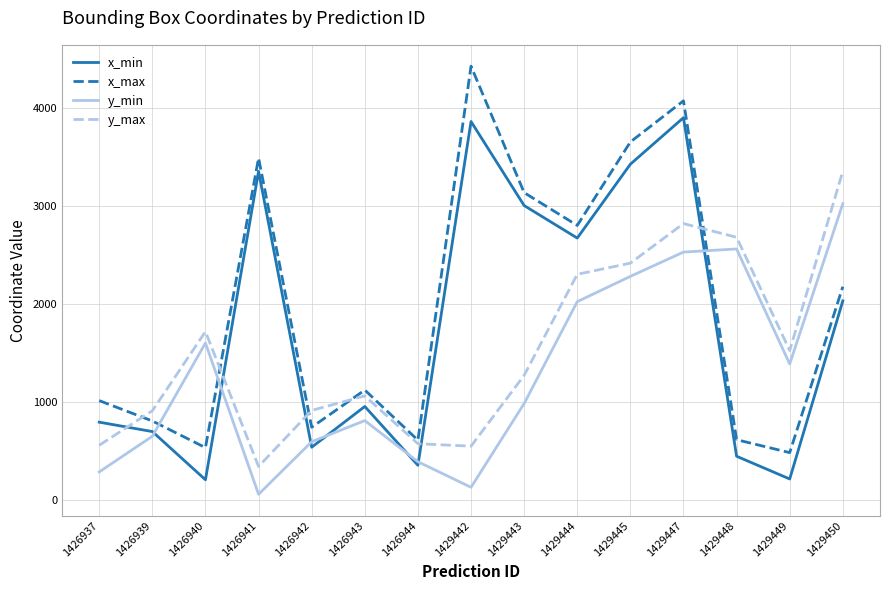

True or false: y_max and y_min intersect in this chart.

False